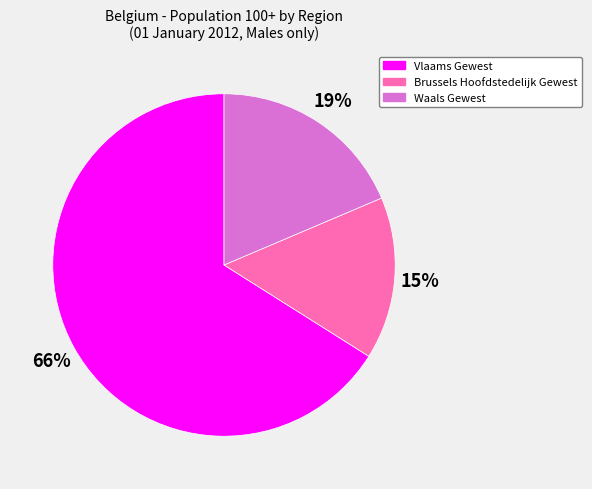

What is the smallest slice in the pie chart?

Brussels Hoofdstedelijk Gewest